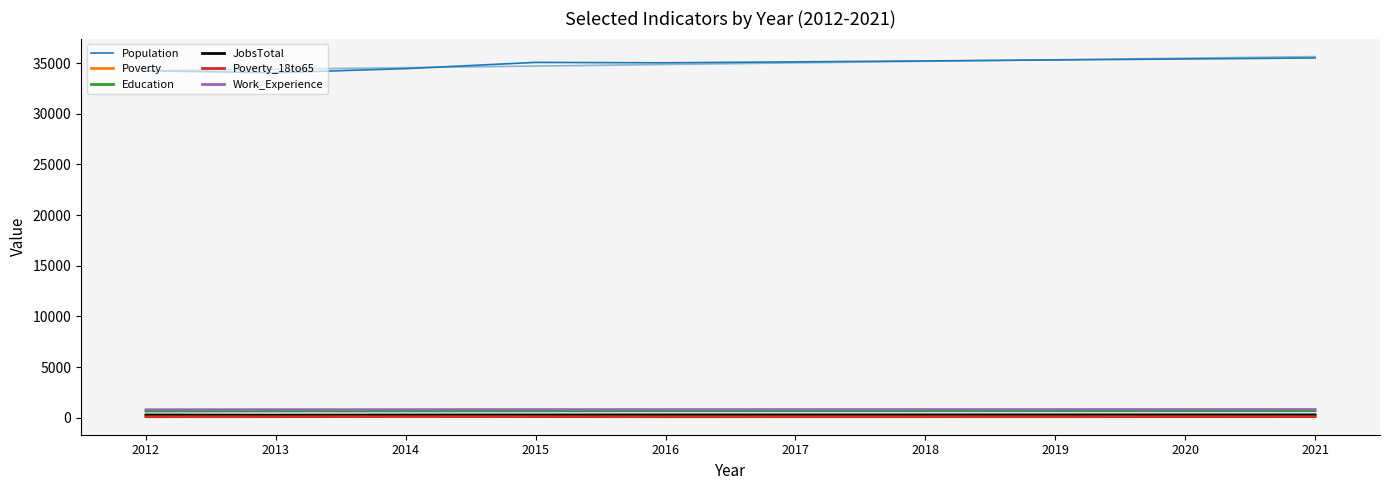

What is the difference between the second highest and minimum values in the Poverty_18to65 series?

11